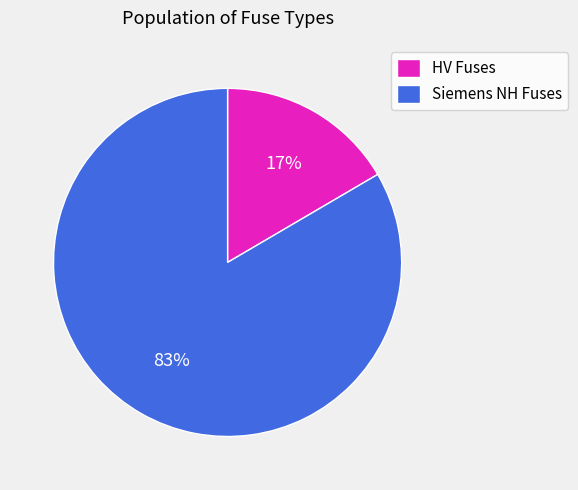

To the nearest percent, what is the combined percentage of HV Fuses and Siemens NH Fuses?

100%